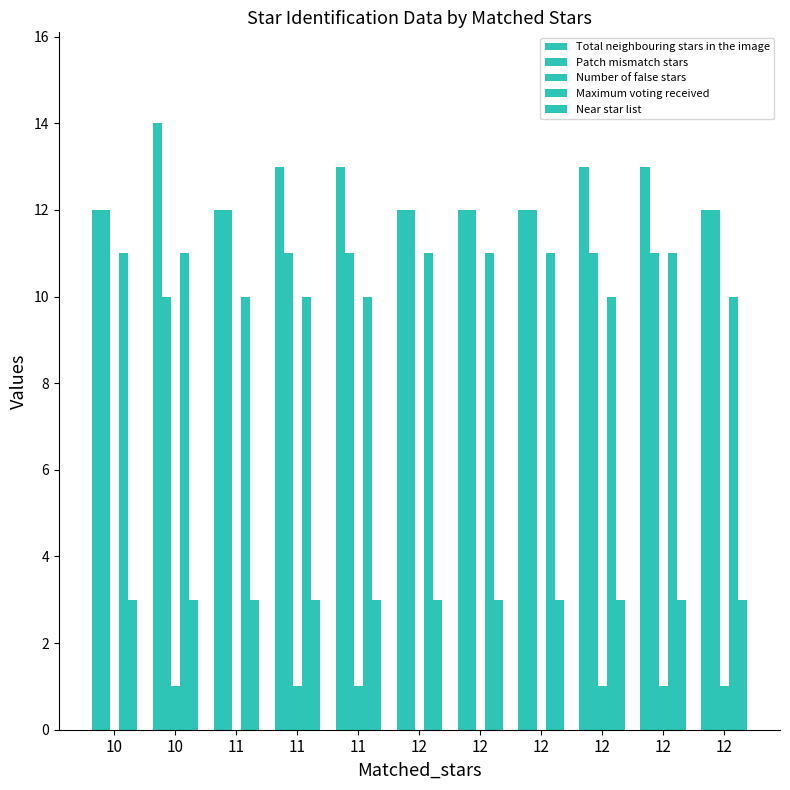

Are the bars horizontal?

No